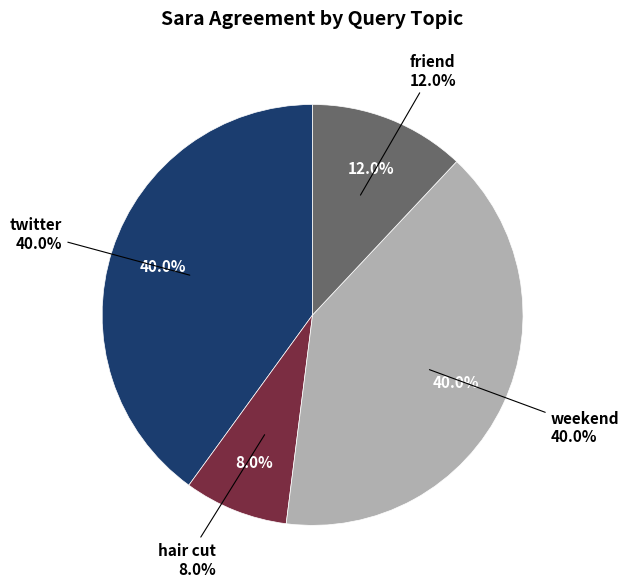

Which category has the biggest portion of the pie?

twitter